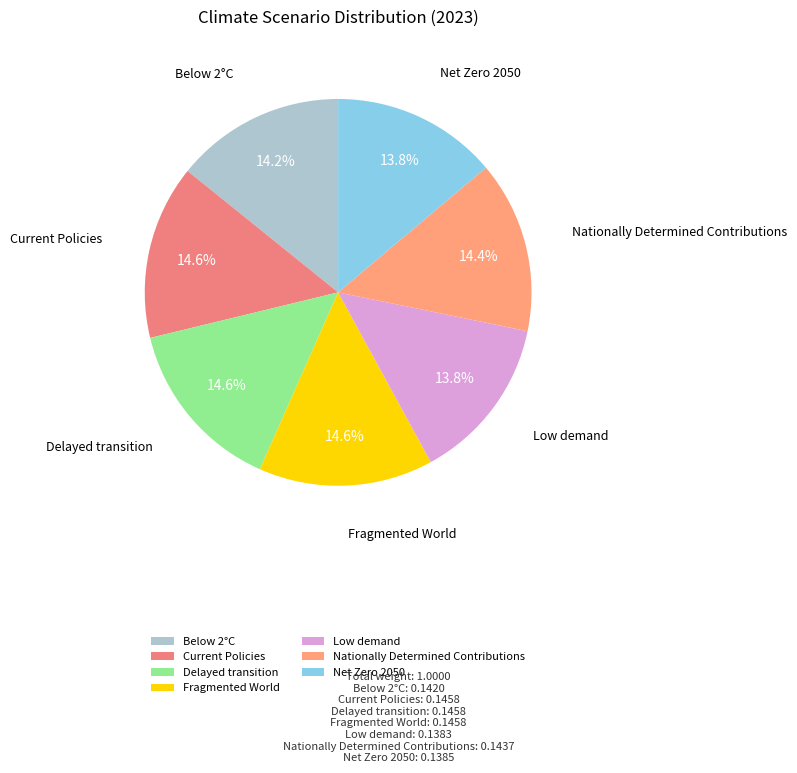

Count the number of slices in the pie.

7